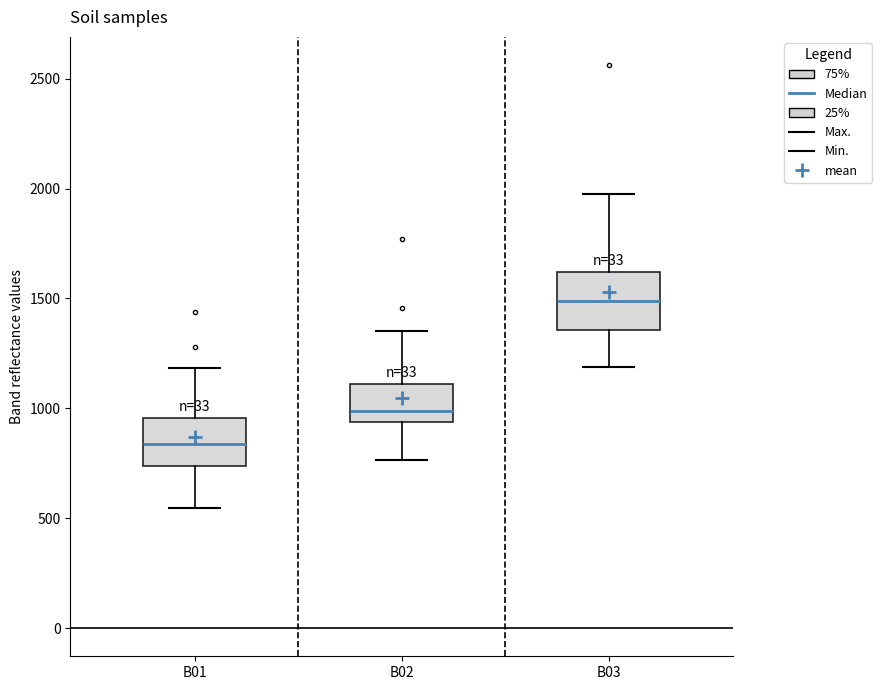

Where does the median line of the box for B03 sit on the y-axis? The values are not printed on the chart, so give them approximately, as read against the axis.

1500